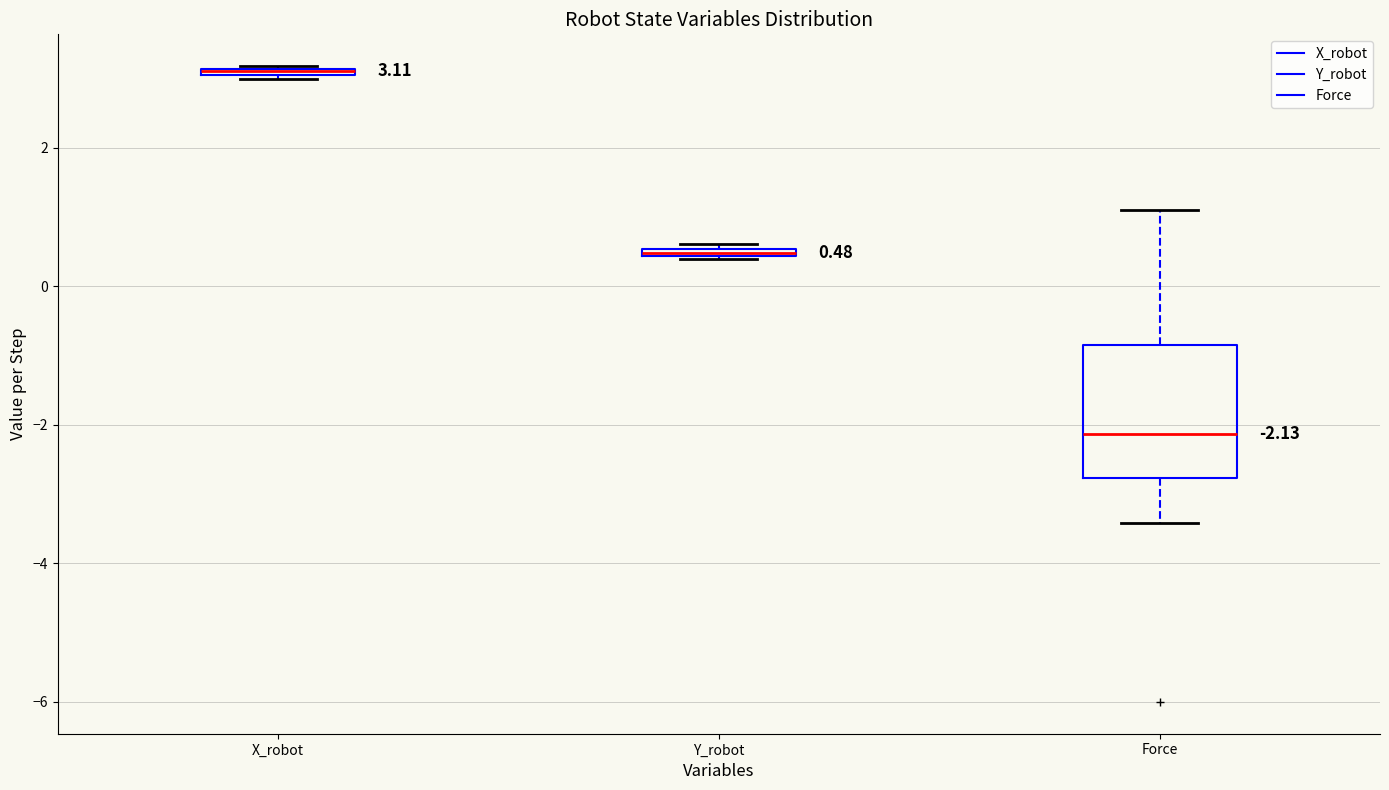

Which box is the tallest, from its lower edge to its upper edge?

Force